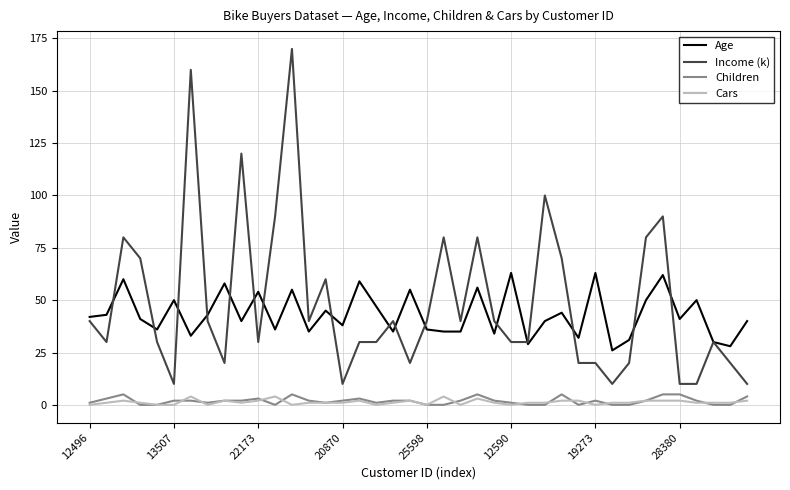

Which series has the widest spread of values?

Income (k)